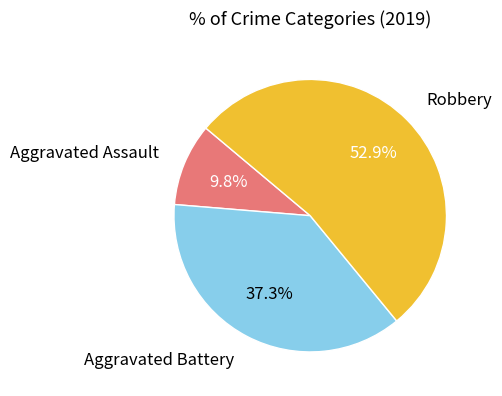

Is there any slice that represents more than half of the pie?

Yes